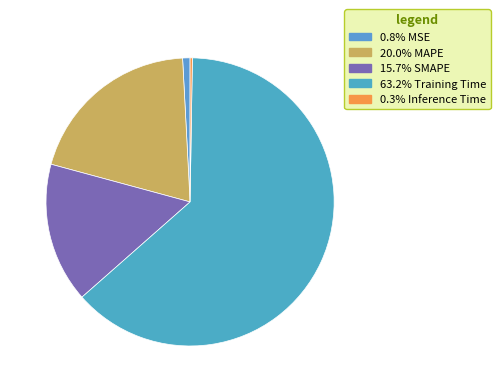

What is the majority slice?

Training Time